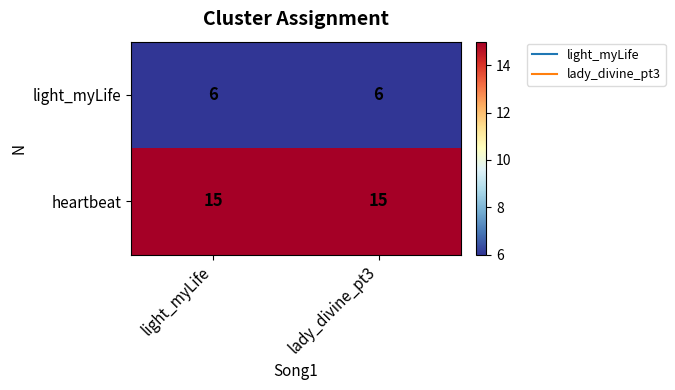

List the series in order of their peak value, lowest first.

light_myLife, heartbeat